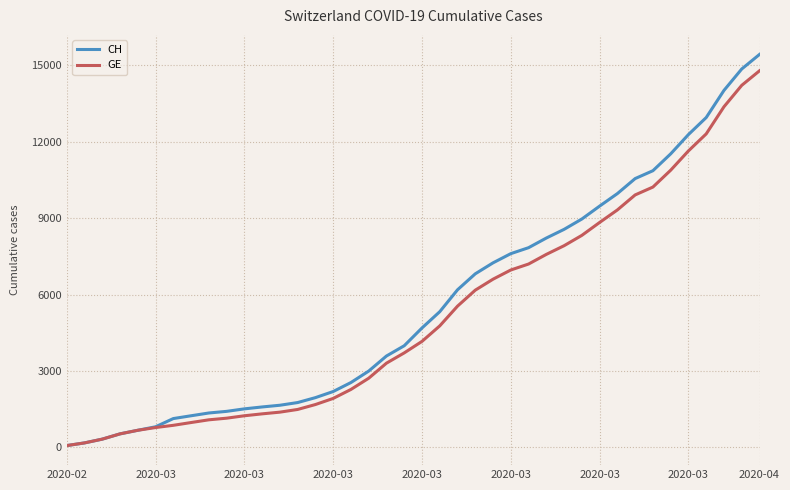

Which series has the largest range (max minus min)?

CH